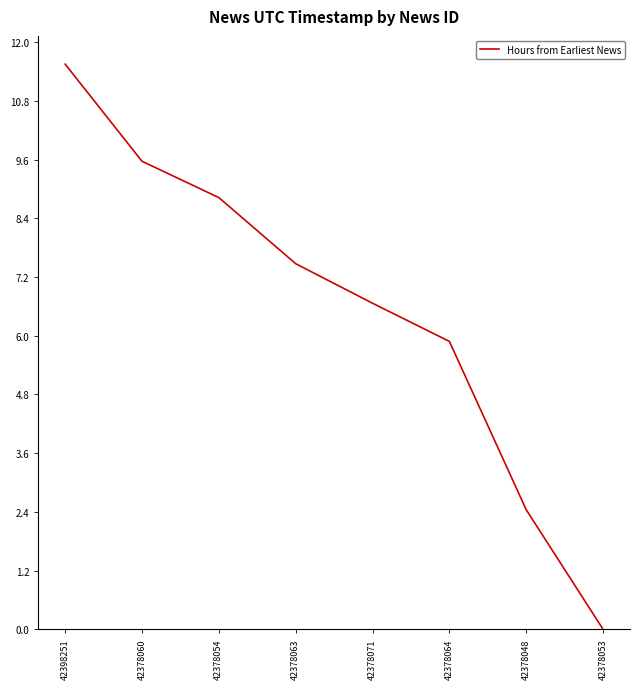

Rank the categories by value from lowest to highest.

42378053, 42378048, 42378064, 42378071, 42378063, 42378054, 42378060, 42398251